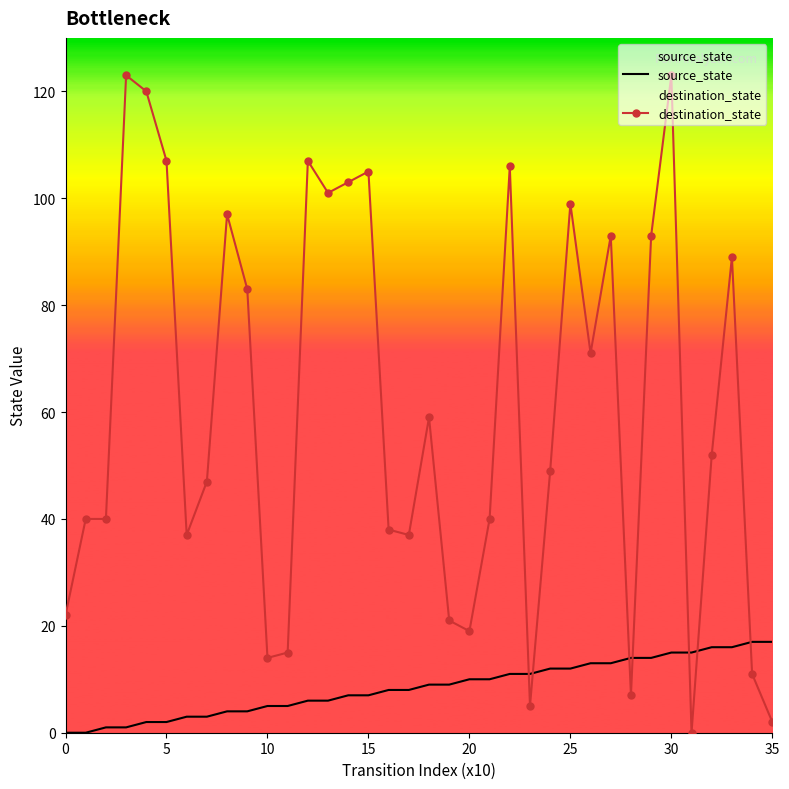

At 9, list the series in order from largest to smallest.

destination_state, source_state